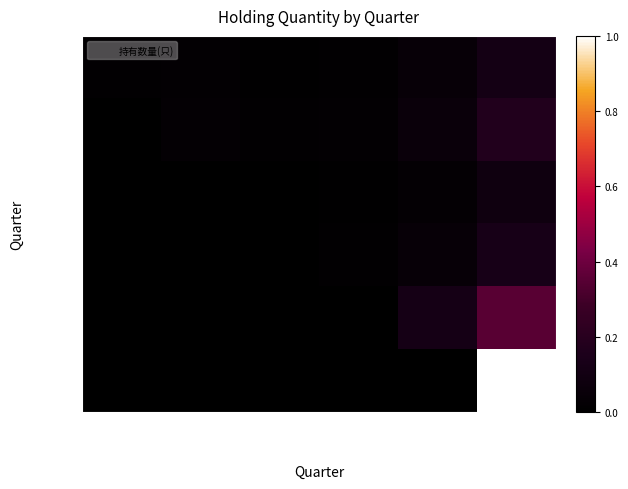

Reading left to right, list all the values displayed in this chart.

2022-Q1: 2022-Q1=0.0	2021-Q4=0.0	2021-Q3=0.0	2021-Q2=0.0	2021-Q1=0.0	2020-Q4=0.1
2021-Q4: 2022-Q1=0.0	2021-Q4=0.0	2021-Q3=0.0	2021-Q2=0.0	2021-Q1=0.1	2020-Q4=0.2
2021-Q3: 2022-Q1=0.0	2021-Q4=0.0	2021-Q3=0.0	2021-Q2=0.0	2021-Q1=0.0	2020-Q4=0.1
2021-Q2: 2022-Q1=0.0	2021-Q4=0.0	2021-Q3=0.0	2021-Q2=0.0	2021-Q1=0.0	2020-Q4=0.1
2021-Q1: 2022-Q1=0.0	2021-Q4=0.0	2021-Q3=0.0	2021-Q2=0.0	2021-Q1=0.1	2020-Q4=0.3
2020-Q4: 2022-Q1=0.0	2021-Q4=0.0	2021-Q3=0.0	2021-Q2=0.0	2021-Q1=0.0	2020-Q4=1.0